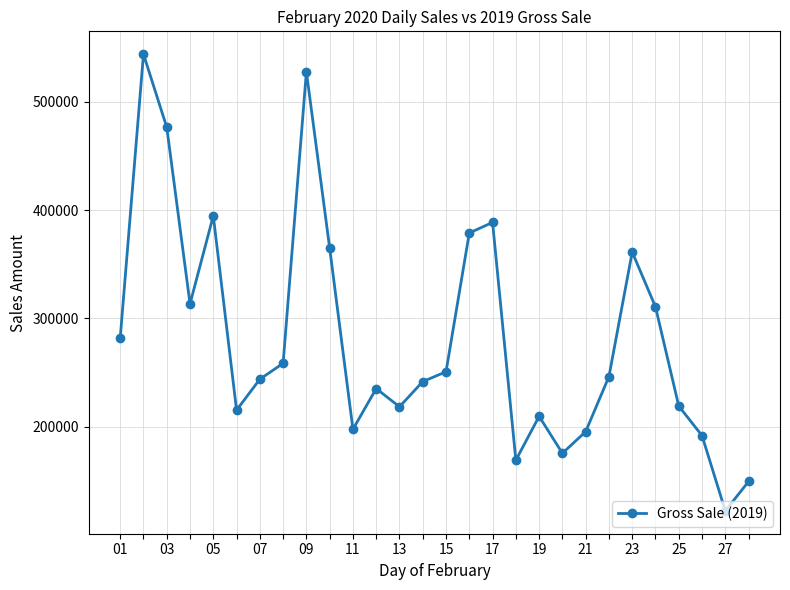

True or false: there are more than 0 points higher than both neighbors.

True